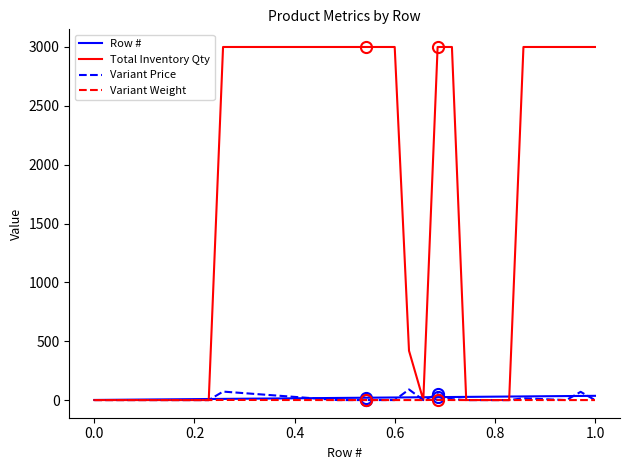

What is the greatest value displayed?

3000.0